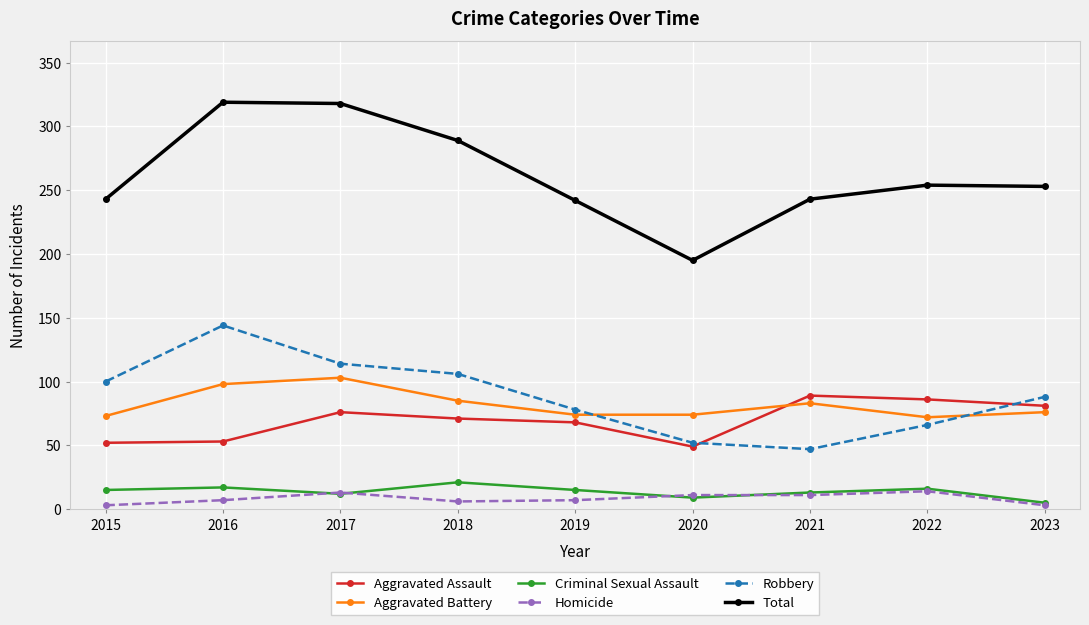

How many times do Aggravated Assault and Robbery cross each other?

2